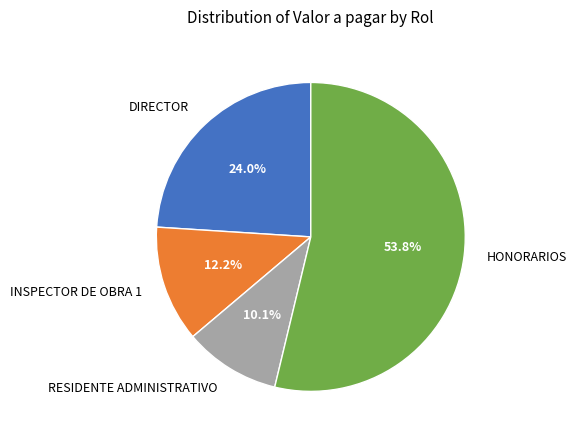

How many segments does this pie chart have?

4